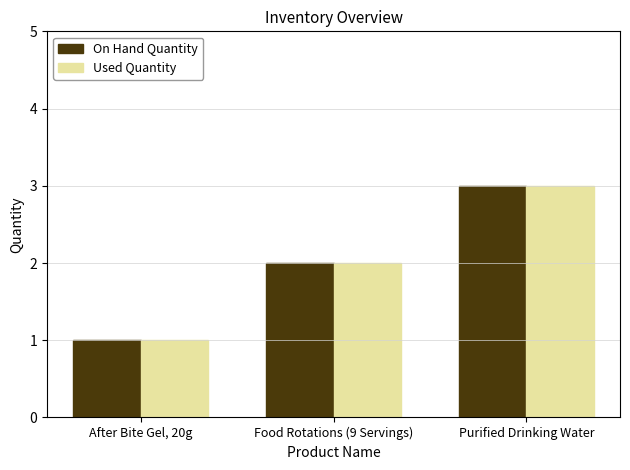

What is the approximate value of Used Quantity at Purified Drinking Water?

3